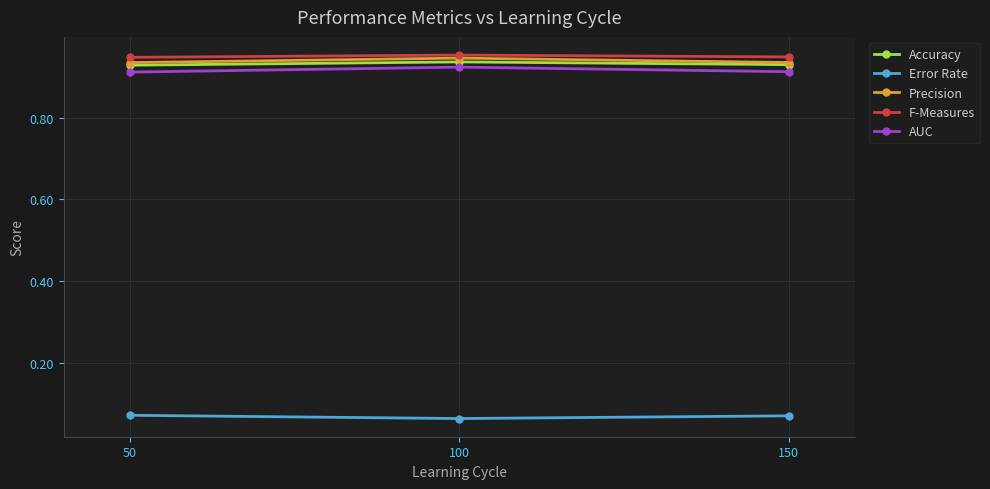

The value of Accuracy at 50 is 0.6. True or false?

False